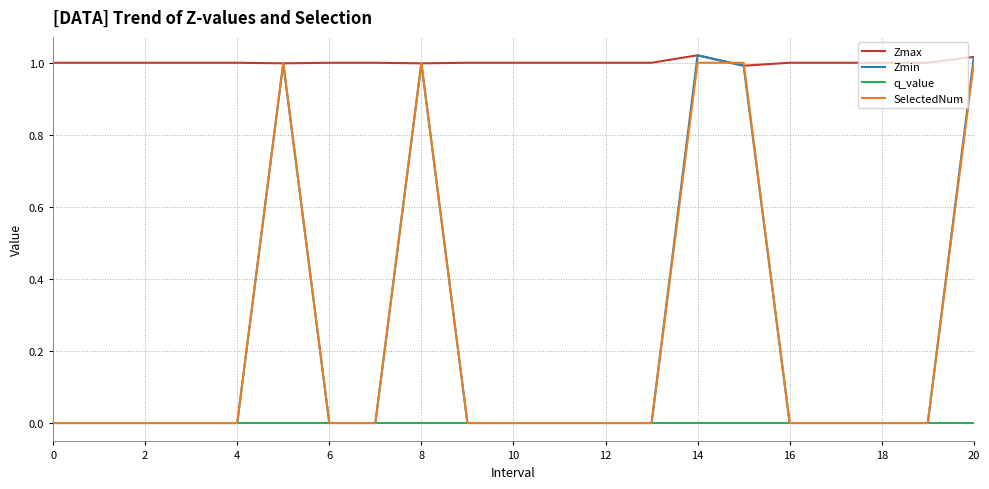

What is the sum of all Zmin values?

5.0